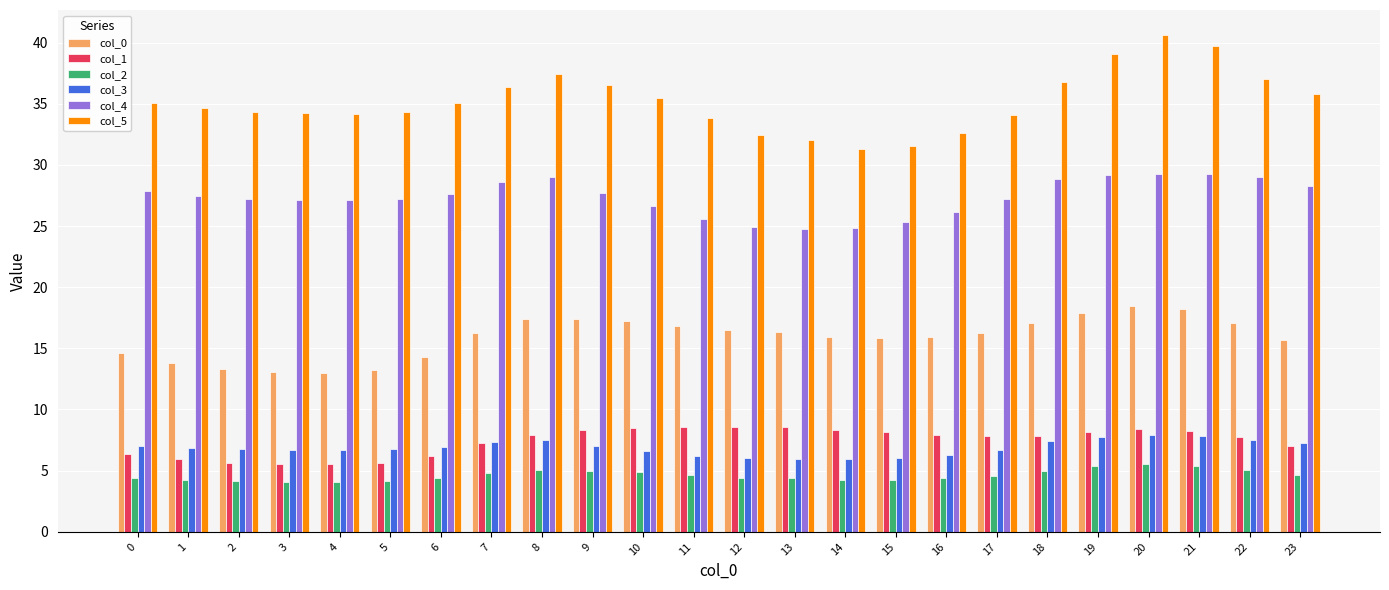

What is the minimum value for col_0?

13.0